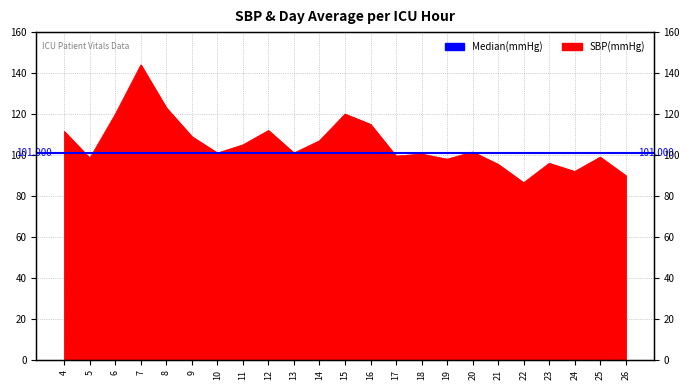

What is the sum of all values?

2425.5